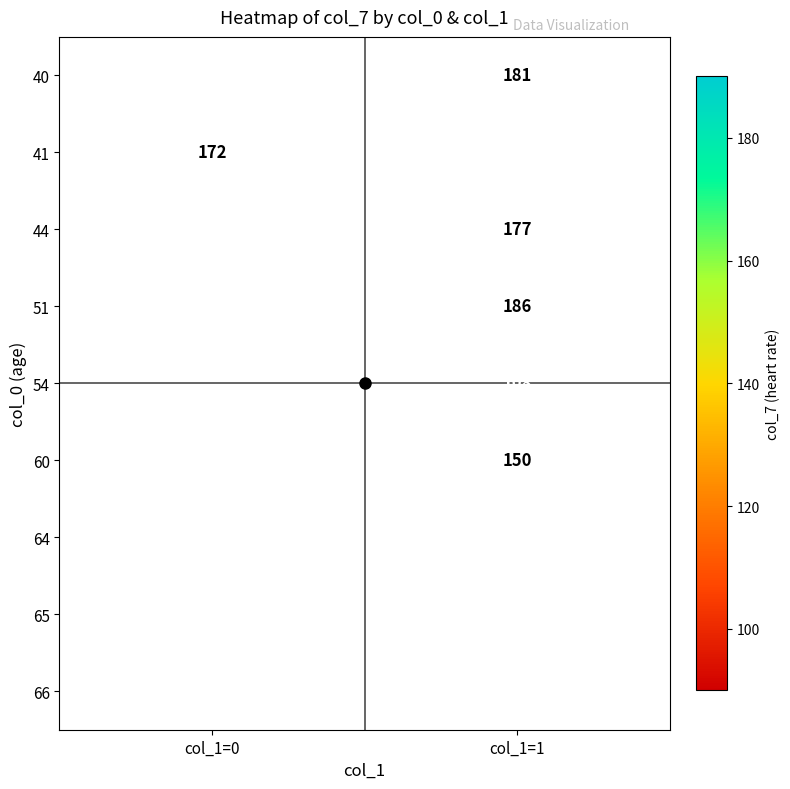

Is it true that 40 equals 263.7 at col_1=1?

False